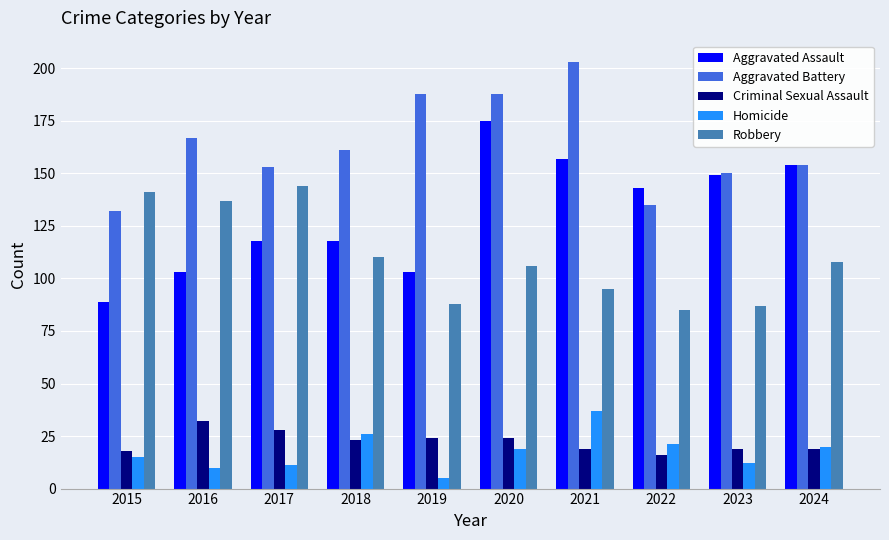

Reading right to left, list all the values displayed in this chart.

Aggravated Assault: 2024=154	2023=149	2022=143	2021=157	2020=175	2019=103	2018=118	2017=118	2016=103	2015=89
Aggravated Battery: 2024=154	2023=150	2022=135	2021=203	2020=188	2019=188	2018=161	2017=153	2016=167	2015=132
Criminal Sexual Assault: 2024=19	2023=19	2022=16	2021=19	2020=24	2019=24	2018=23	2017=28	2016=32	2015=18
Homicide: 2024=20	2023=12	2022=21	2021=37	2020=19	2019=5	2018=26	2017=11	2016=10	2015=15
Robbery: 2024=108	2023=87	2022=85	2021=95	2020=106	2019=88	2018=110	2017=144	2016=137	2015=141